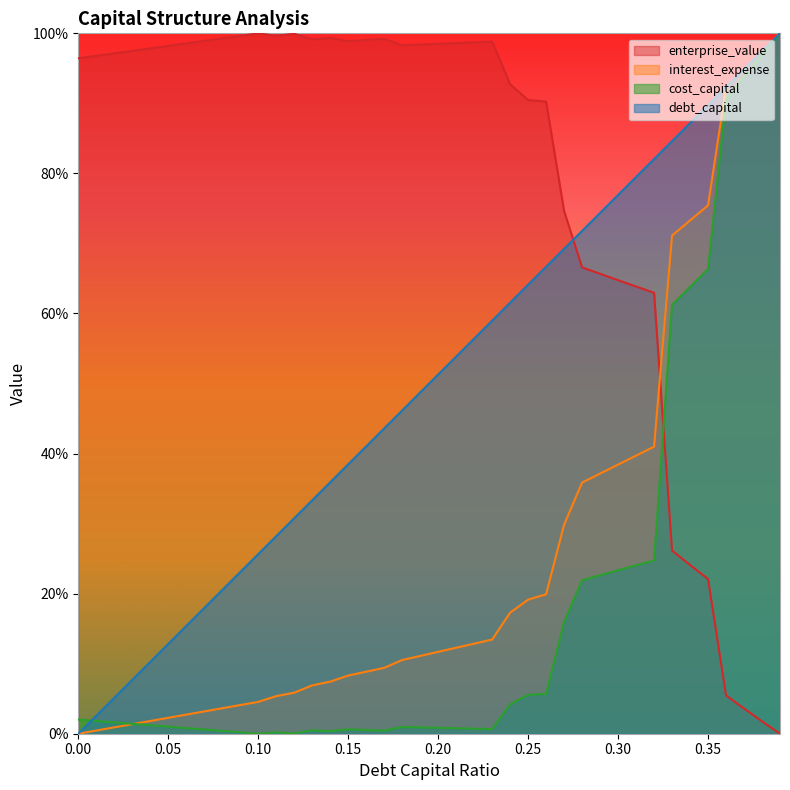

Is it true that enterprise_value equals 22.1 at 0.35?

True